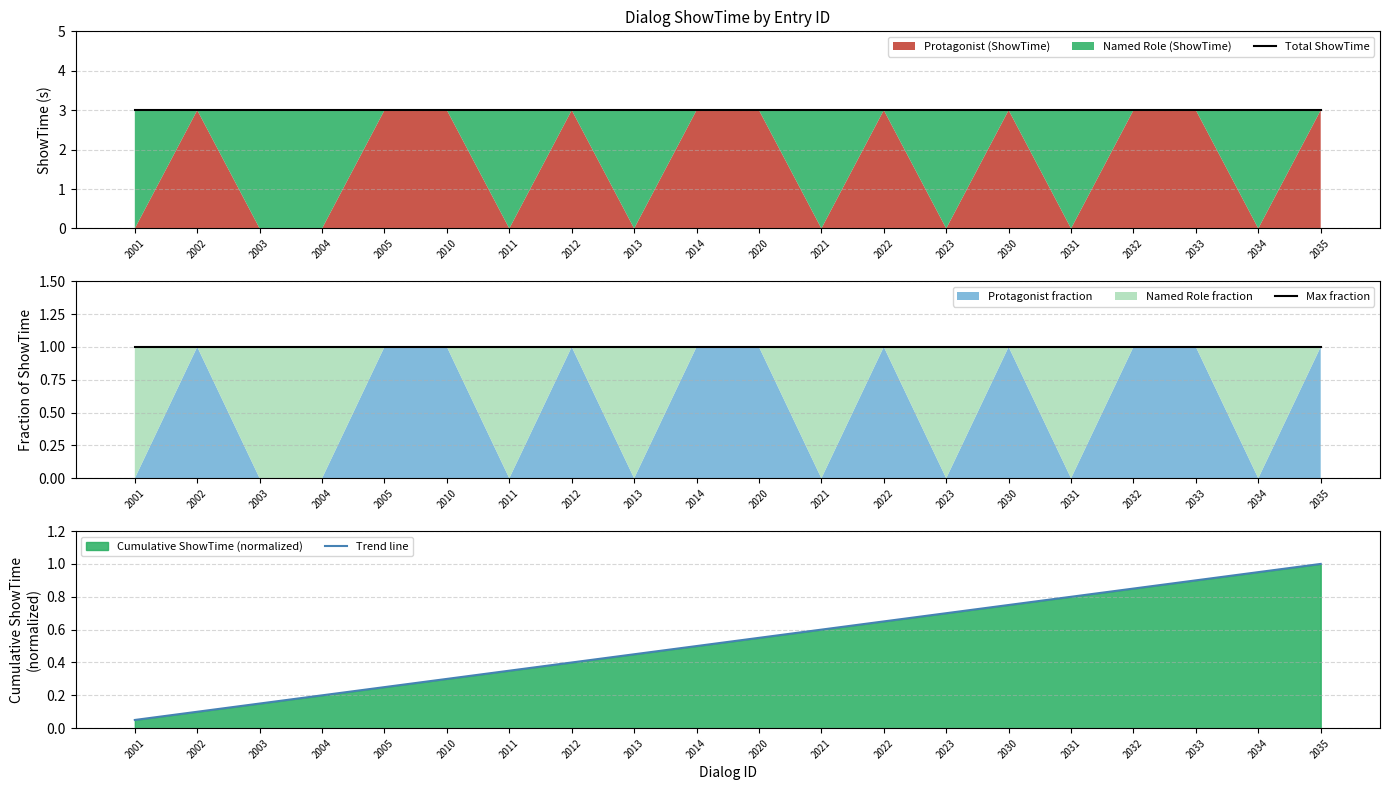

At which label is Trend line closest to 0?

2001